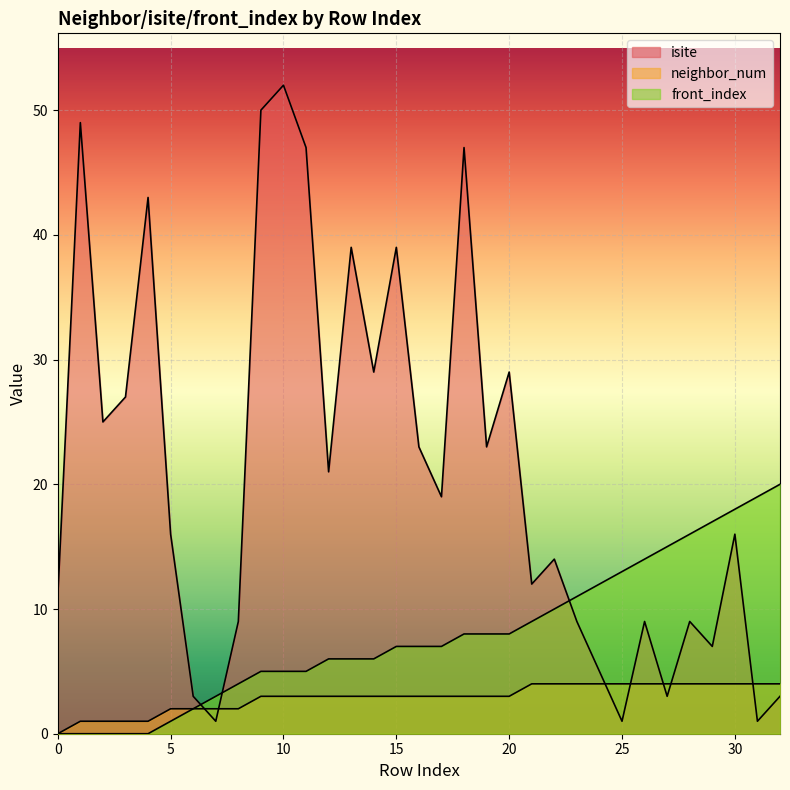

Rank the series by their average value, from highest to lowest.

isite, front_index, neighbor_num